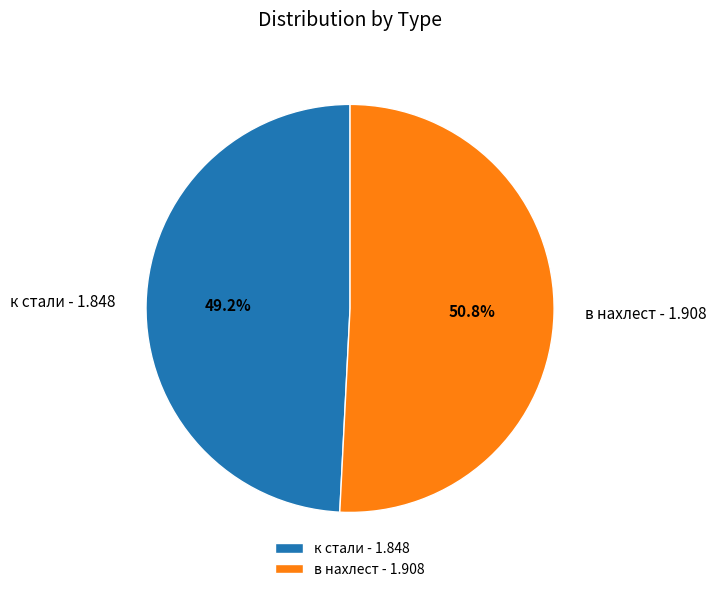

What is the largest slice in the pie chart?

в нахлест